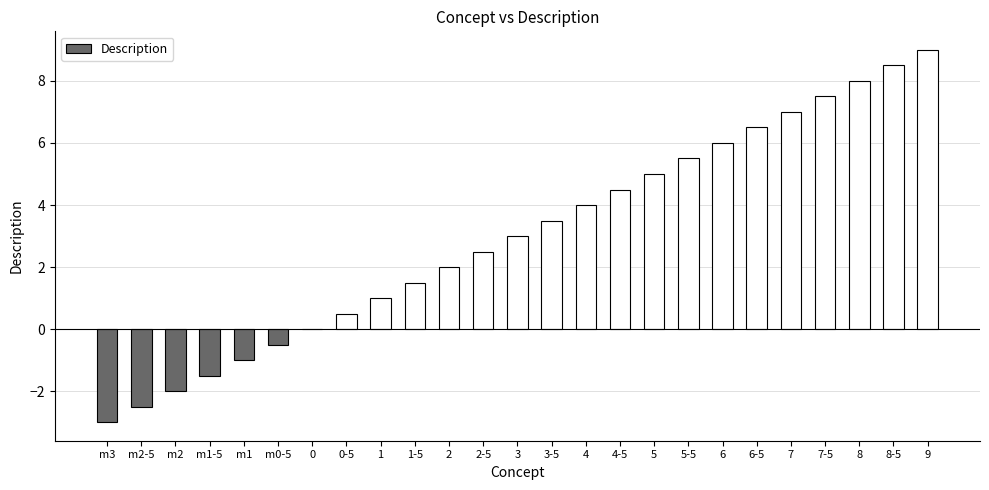

What is the maximum value shown in the chart?

9.0